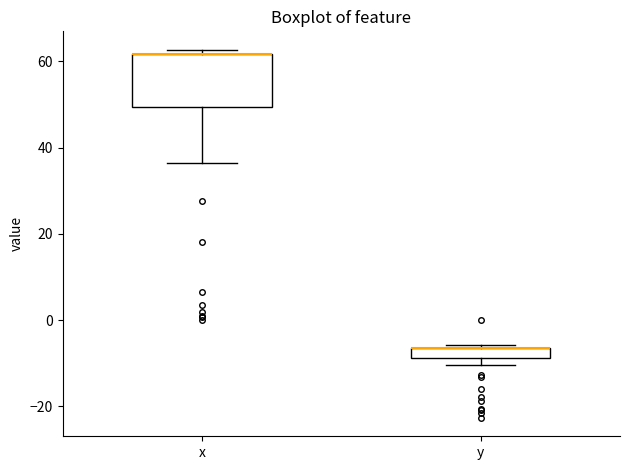

Where is the lower edge of the box for x on the y-axis? The values are not printed on the chart, so give them approximately, as read against the axis.

50